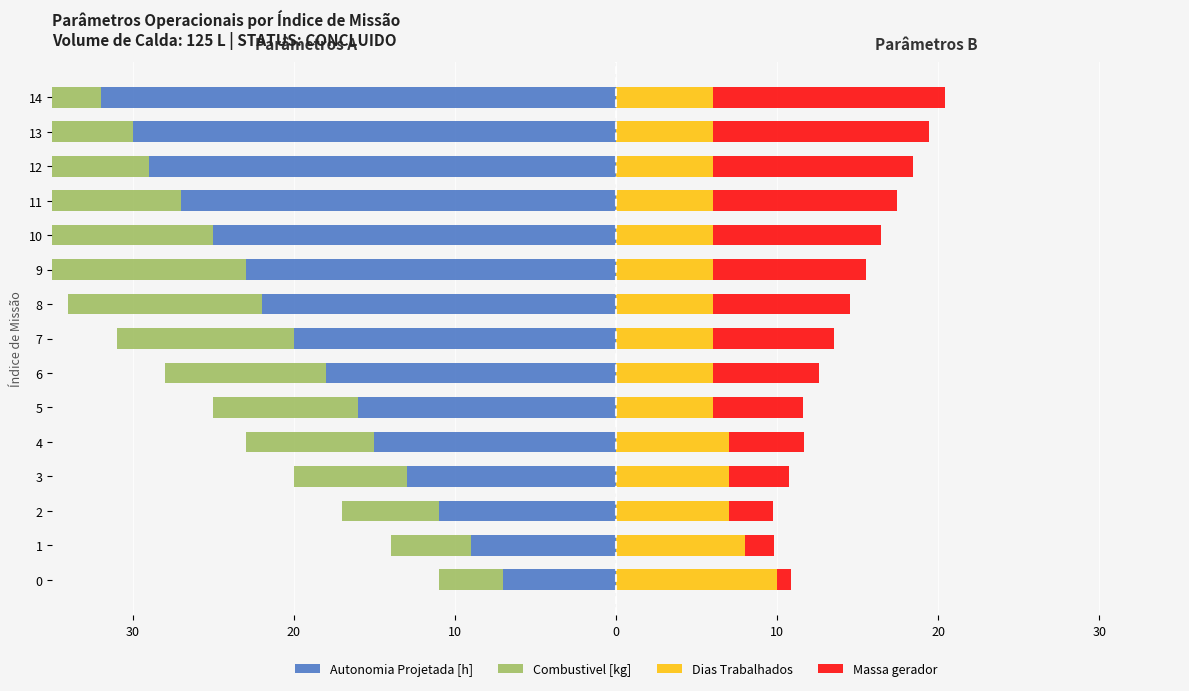

What is the smallest value displayed?

-32.0